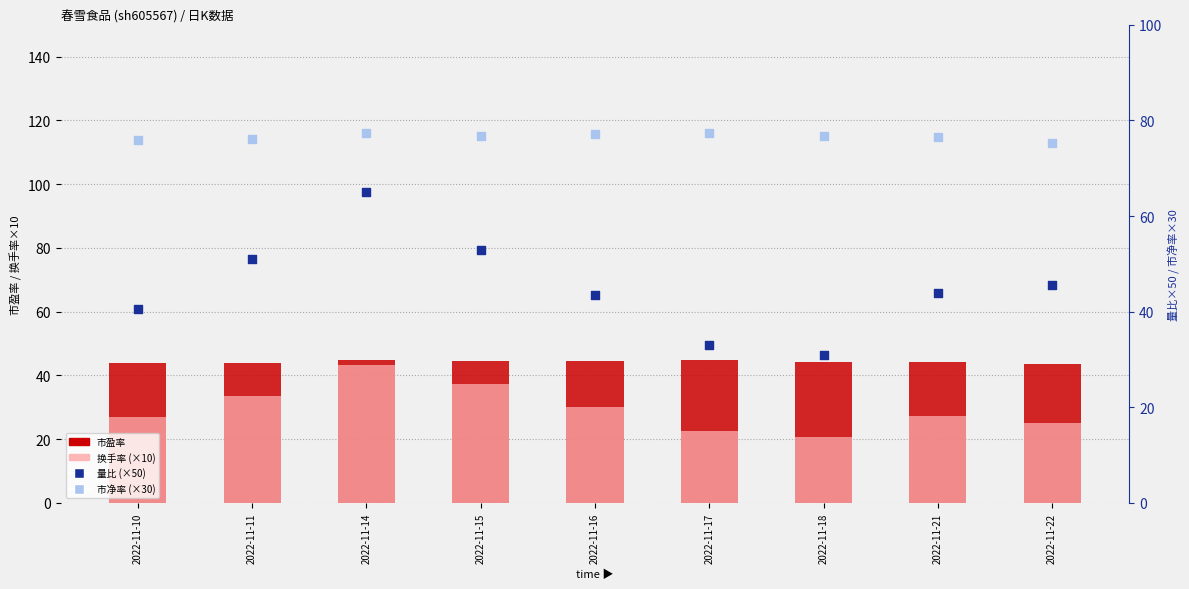

What is the total value across all series at 2022-11-17?

177.9